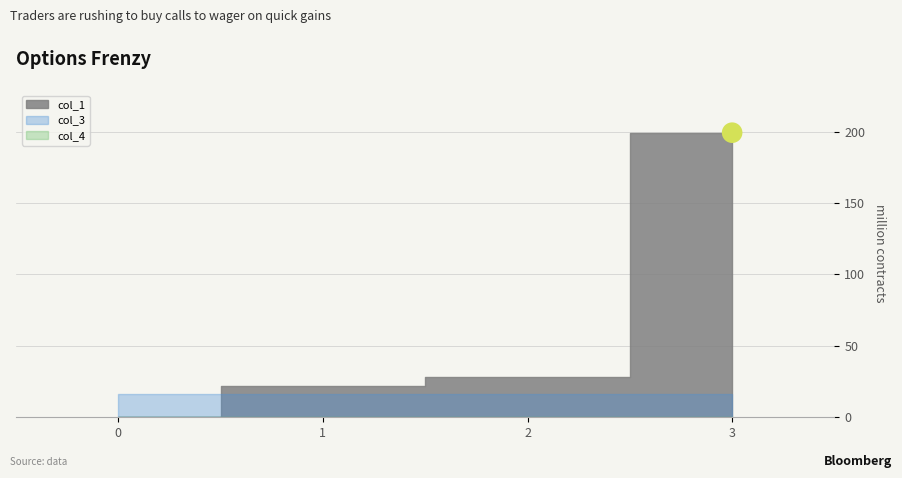

At which category is the sum across all series the highest?

3